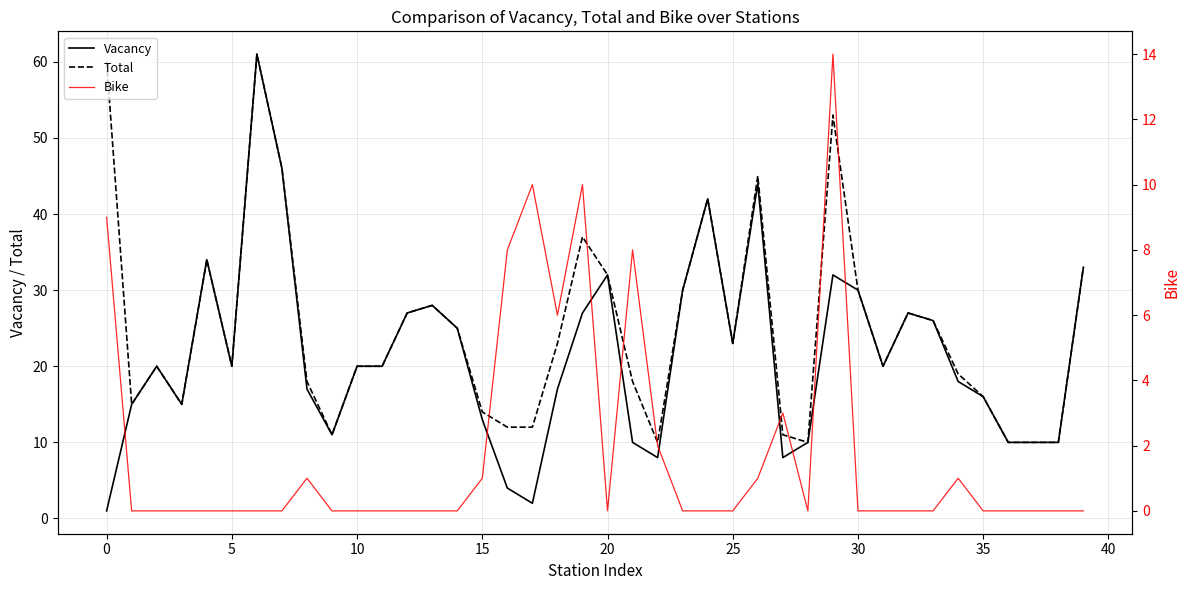

What is the maximum value for Bike?

14